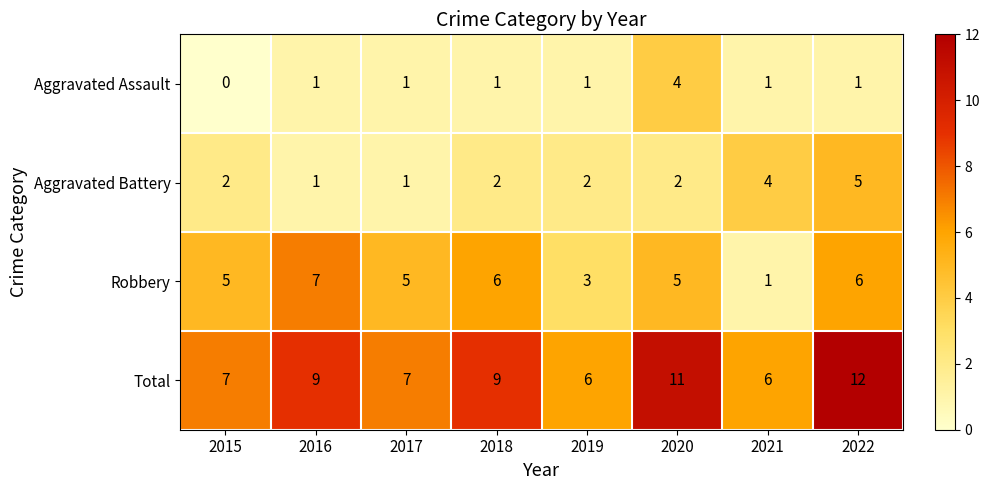

The value of Robbery at 2015 is 3. True or false?

False